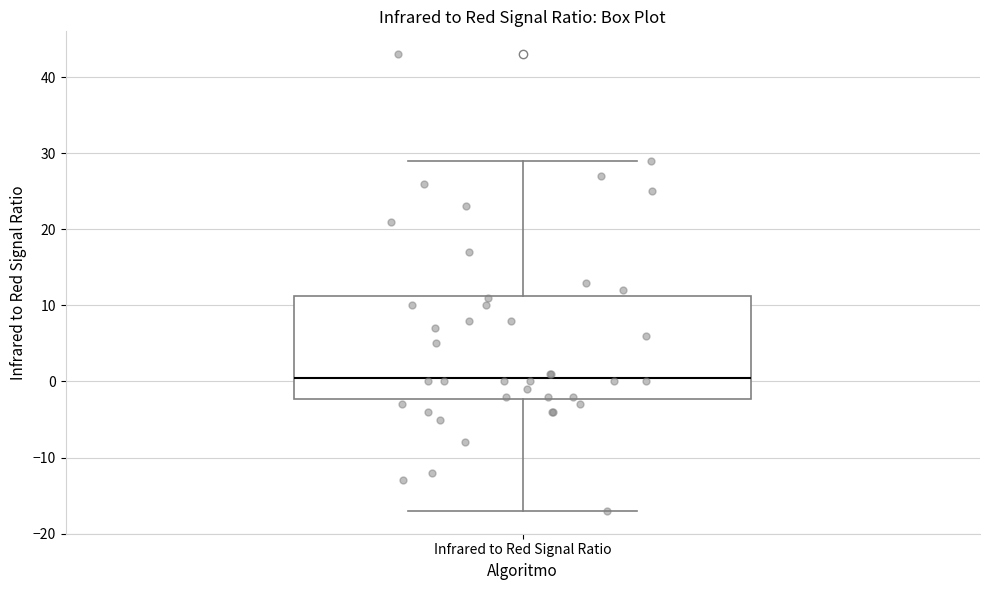

Transcribe this box plot: give where the median line is, the range the box spans, and where the two whiskers end, as read against the y-axis. The values are not printed on the chart, so give them approximately, as read against the axis.

median 1, box -2 to 11, whiskers -17 to 29